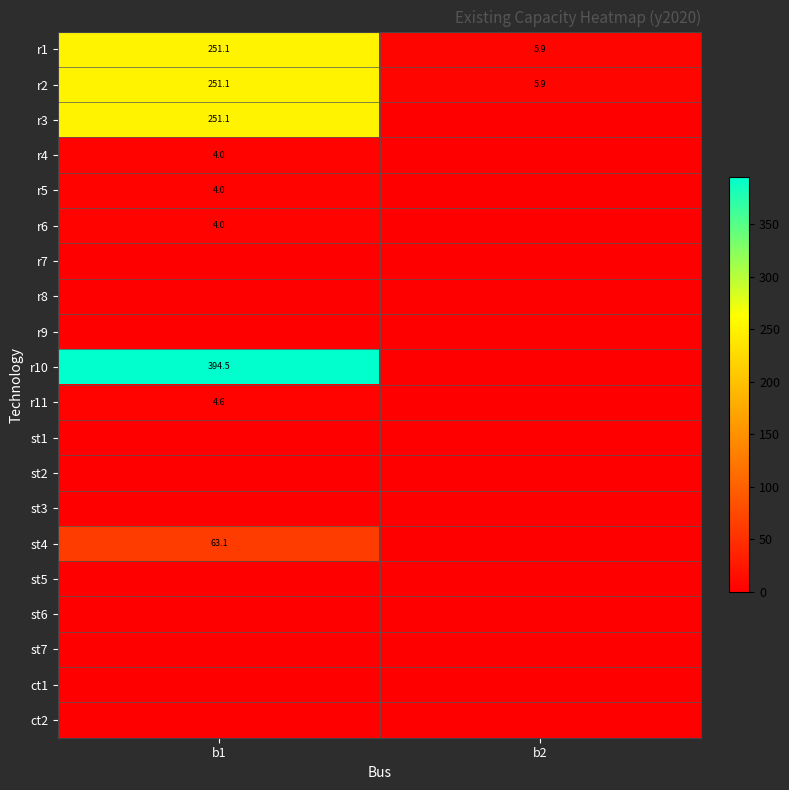

Which category has the lowest value across all series?

b2